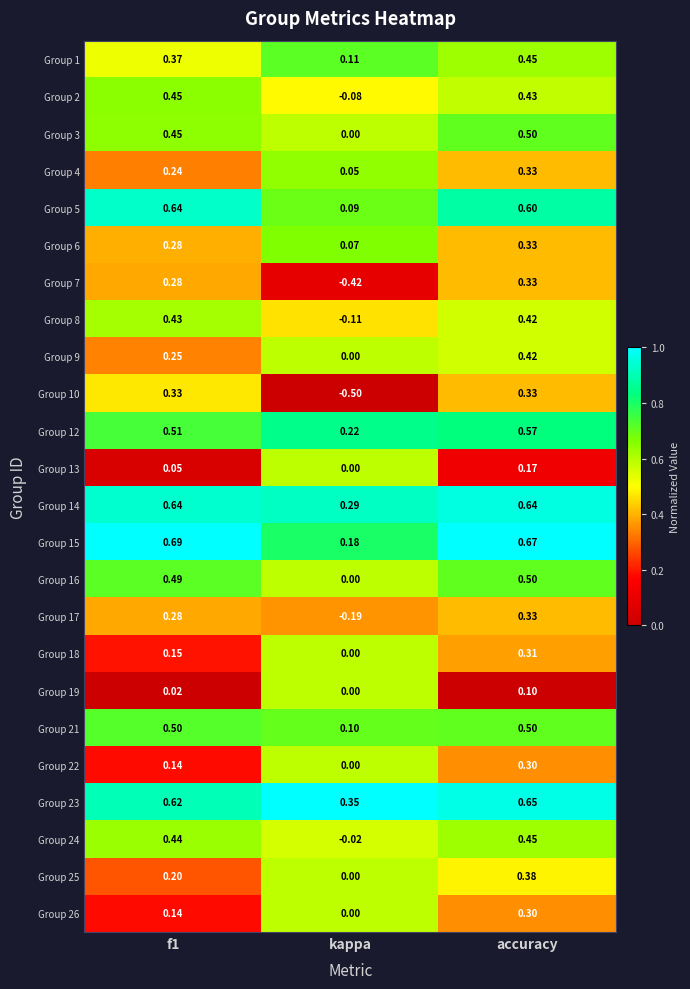

Where is Group 14 nearest to the value 0?

kappa